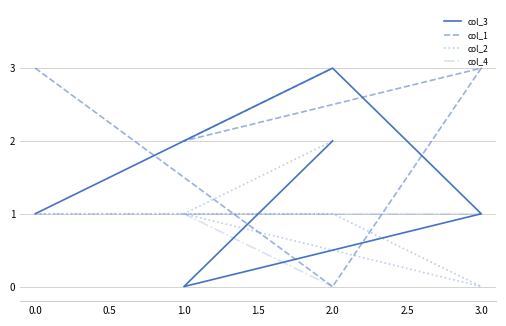

Between which two adjacent categories do col_2 and col_3 first intersect?

3.0 and 1.0